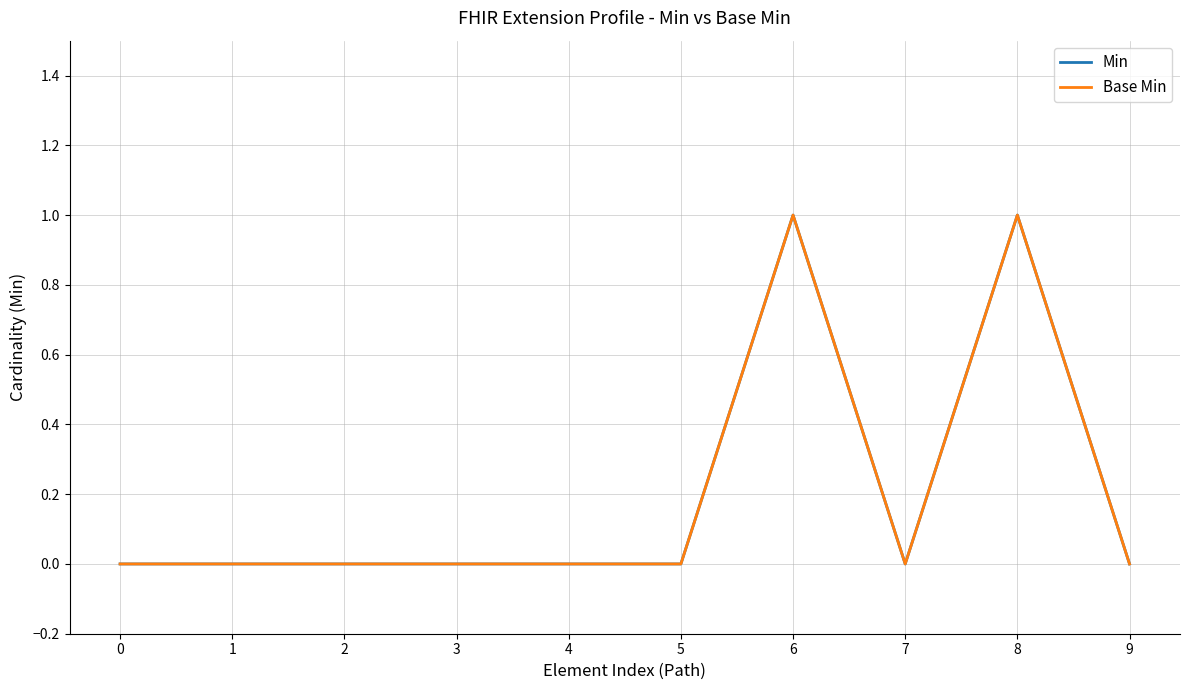

At how many categories does at least one series exceed 0?

2